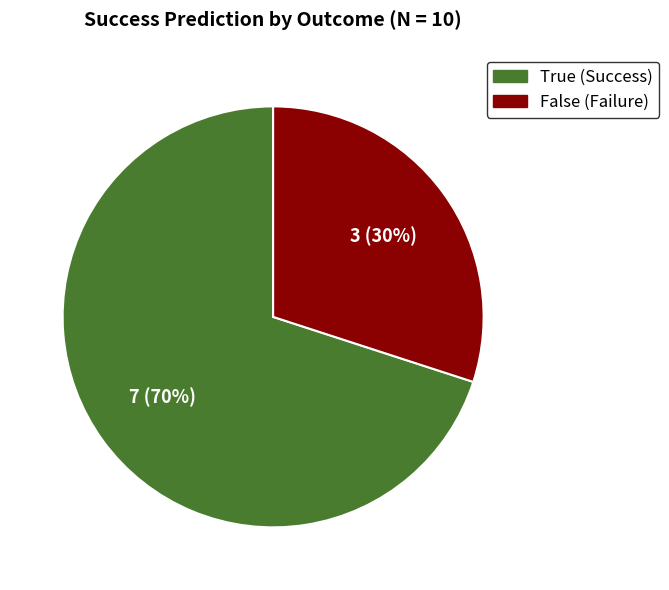

To the nearest percent, what is the average slice percentage?

50%